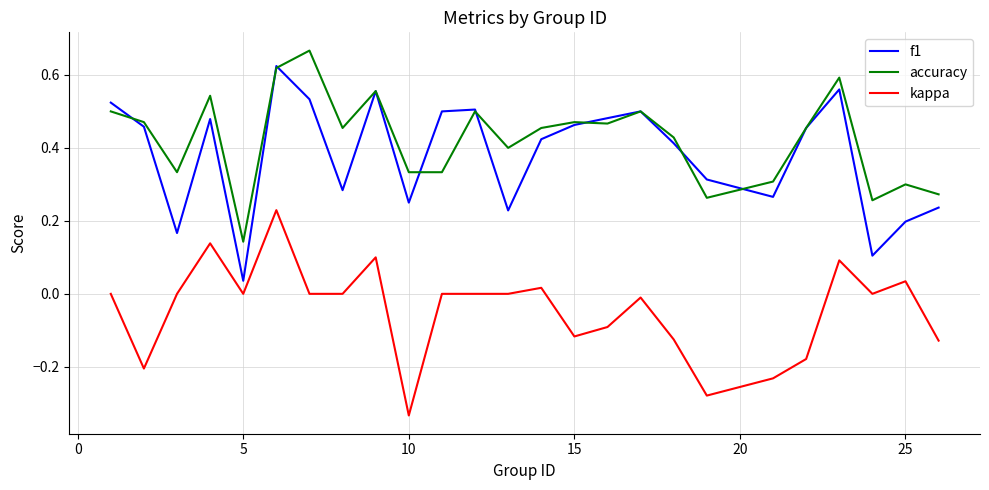

True or false: f1 and kappa cross at least once.

False